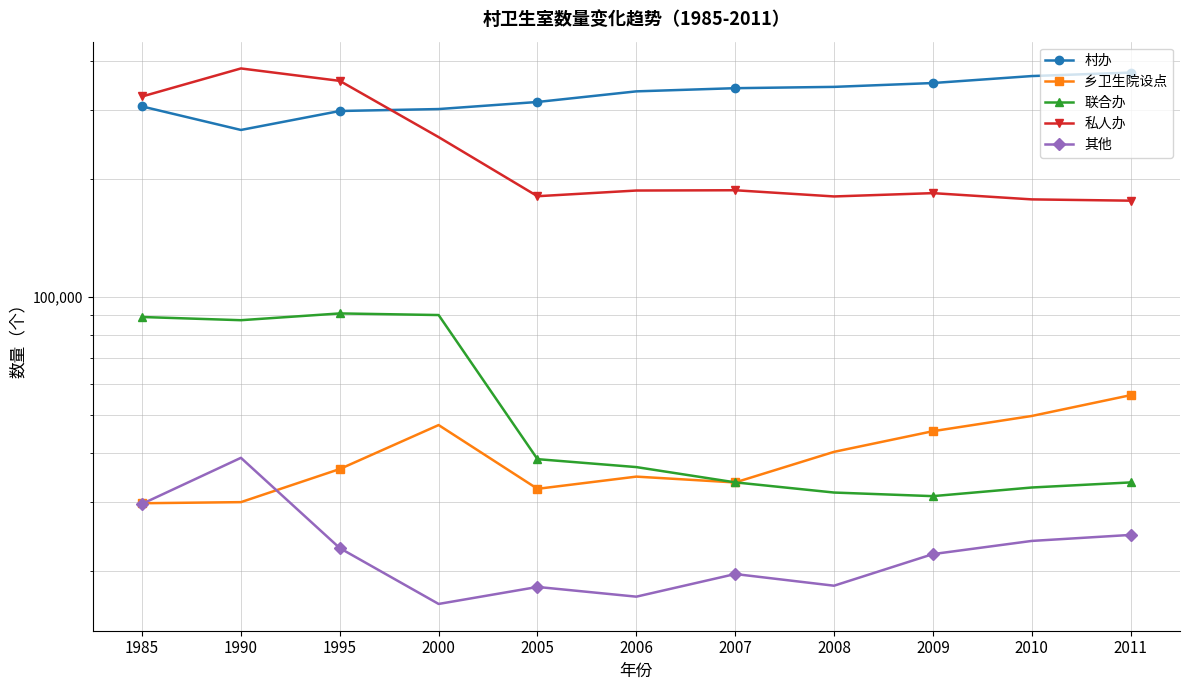

True or false: 乡卫生院设点 has a value of 33633 at 2007.

True